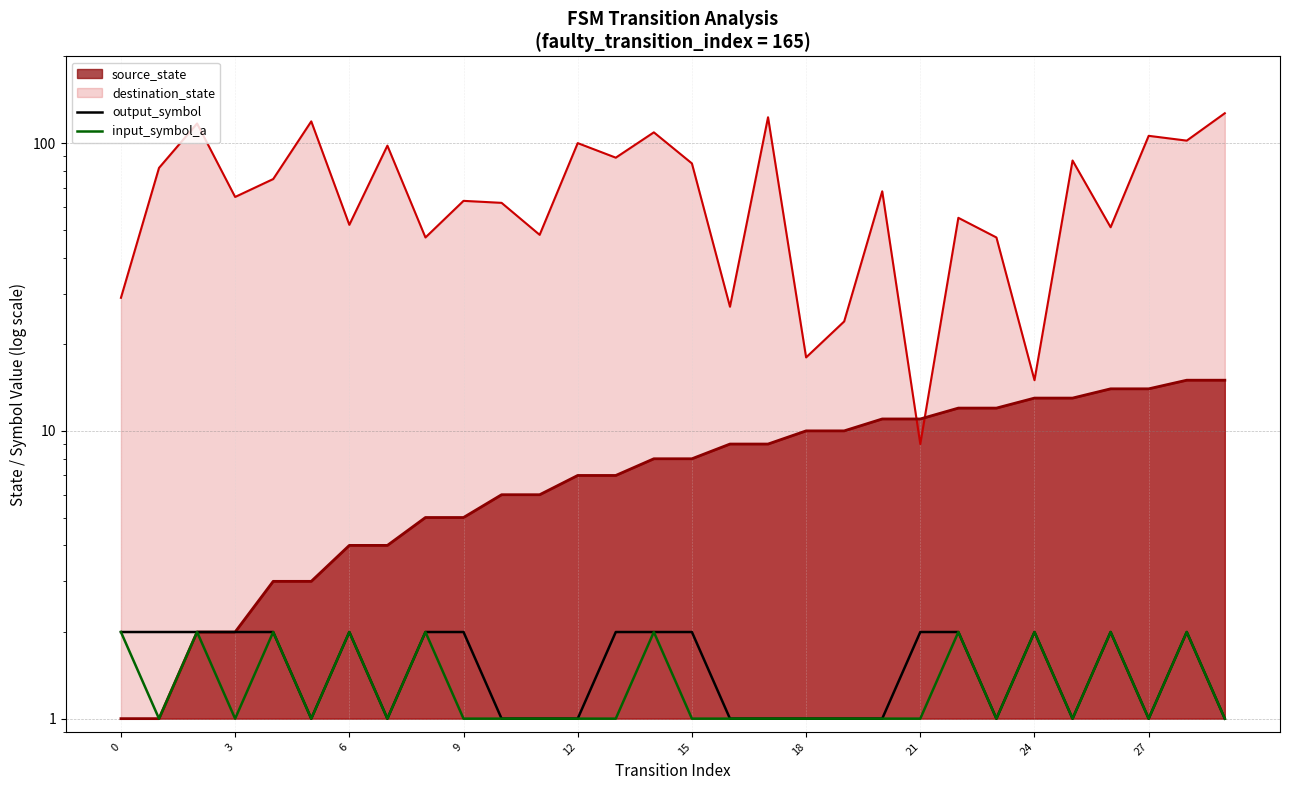

True or false: output_symbol and input_symbol_a cross at least once.

False